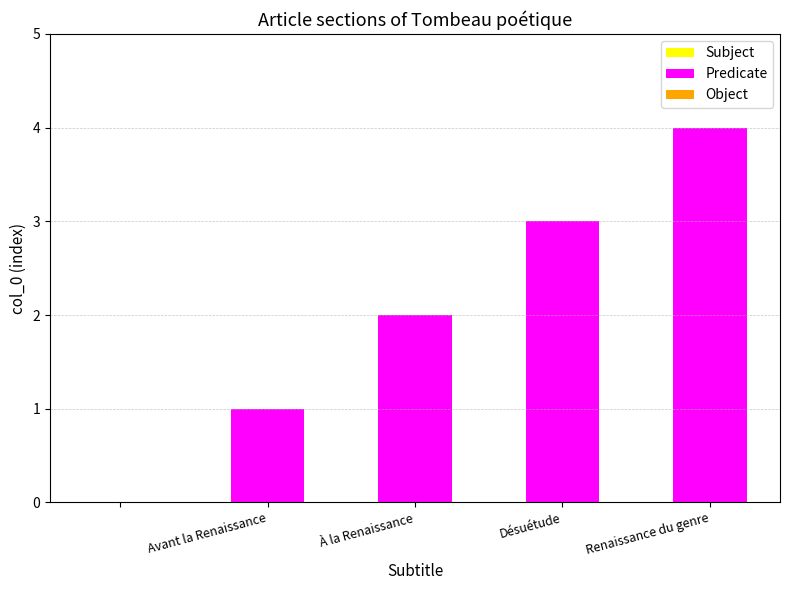

What is the maximum value shown in the chart?

4